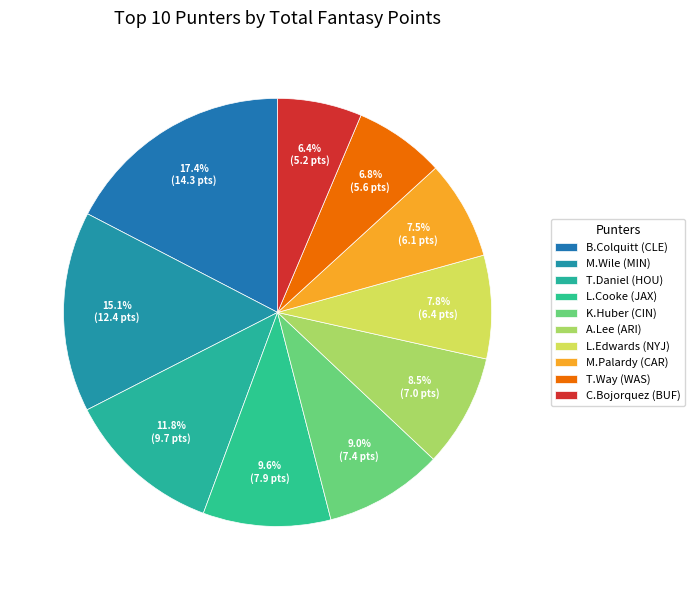

Which has a higher value, L.Cooke (JAX) or C.Bojorquez (BUF)?

L.Cooke (JAX)